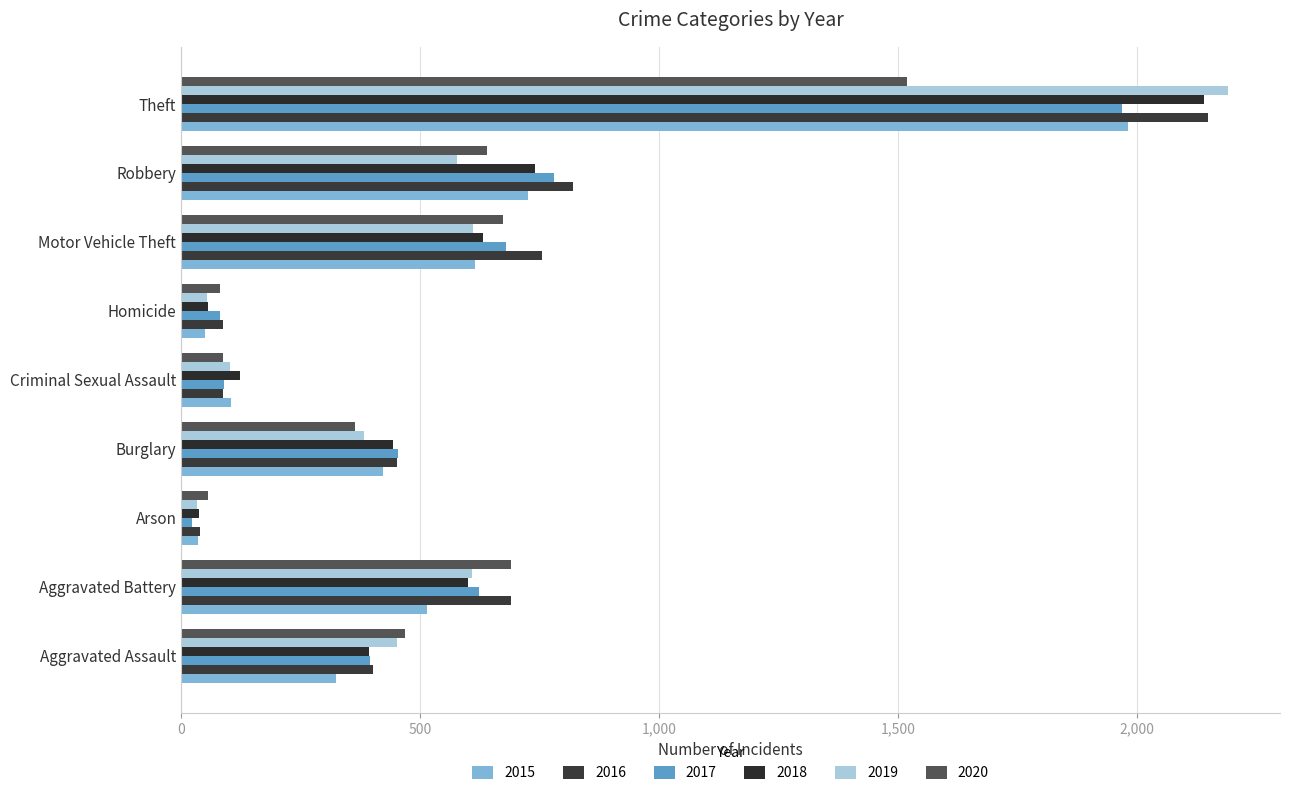

At which label does 2019 first exceed 452?

Aggravated Battery